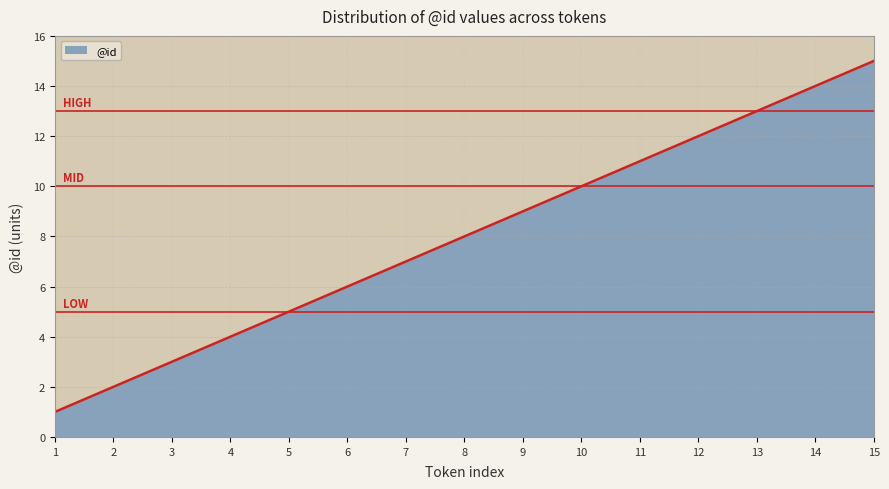

What is the change in value from 7 to 13?

+6